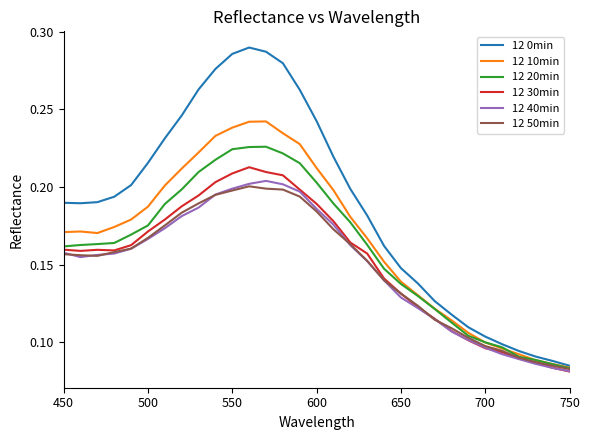

Does the chart have visible grid lines?

No